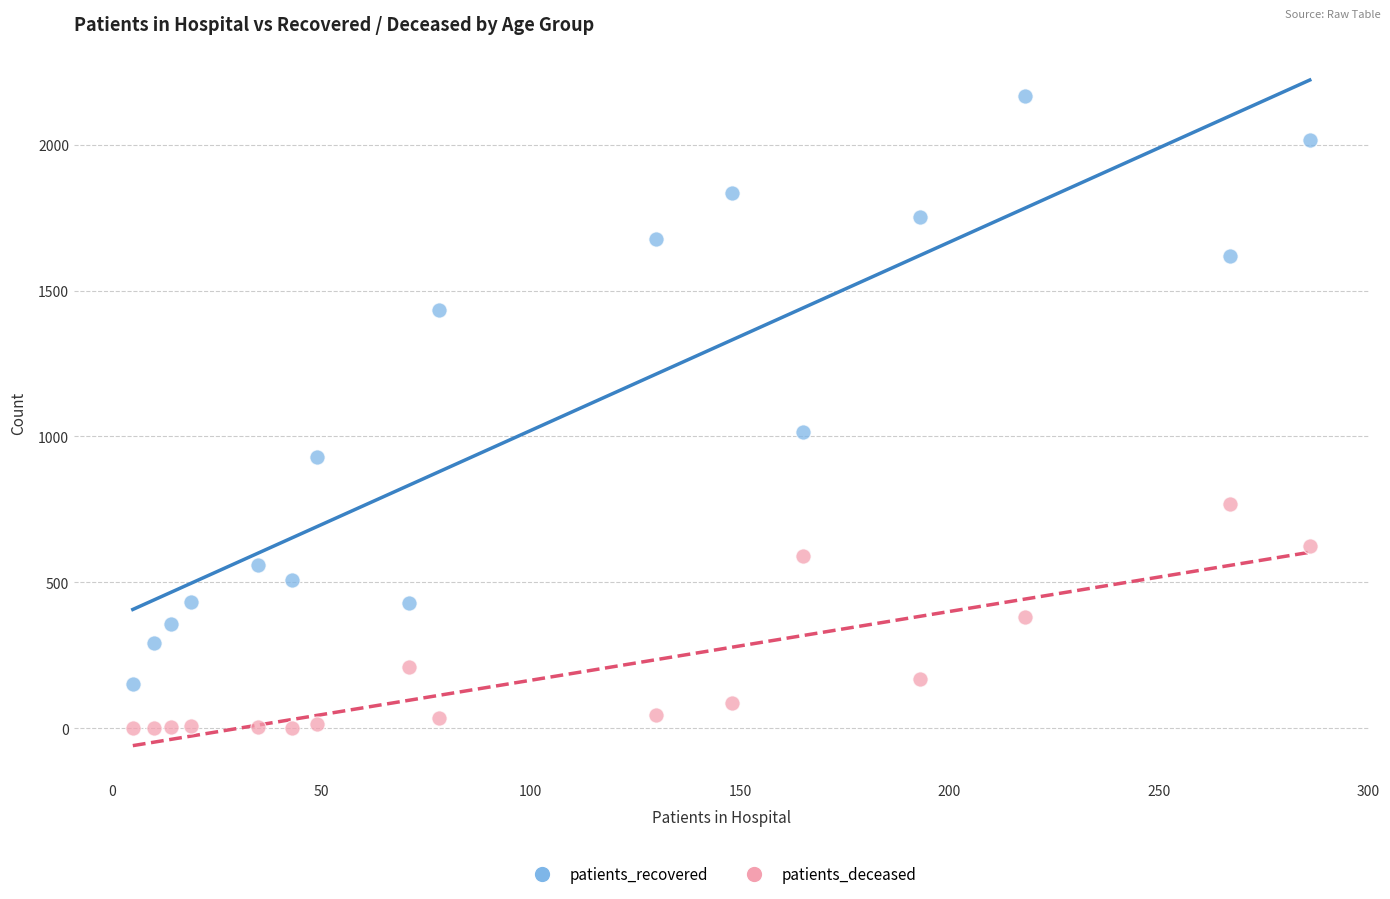

What are all the series names shown in the legend?

patients_recovered, patients_deceased